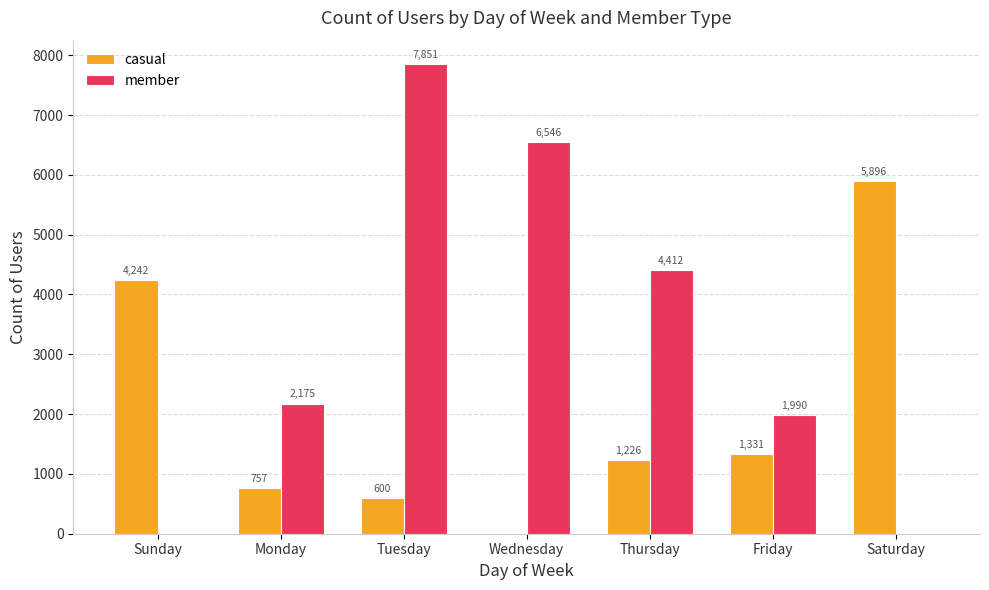

How many member values are between 0 and 6546?

6